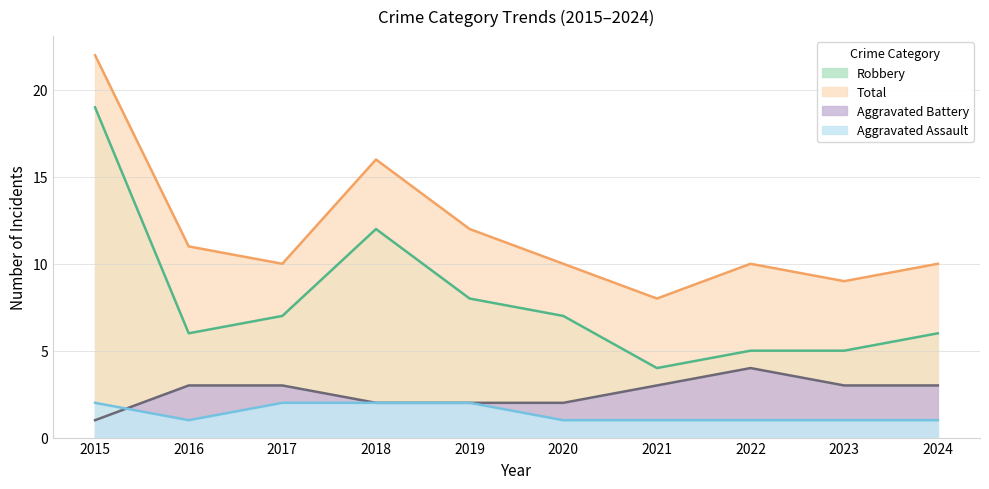

What is the total value across all series at 2017?

22